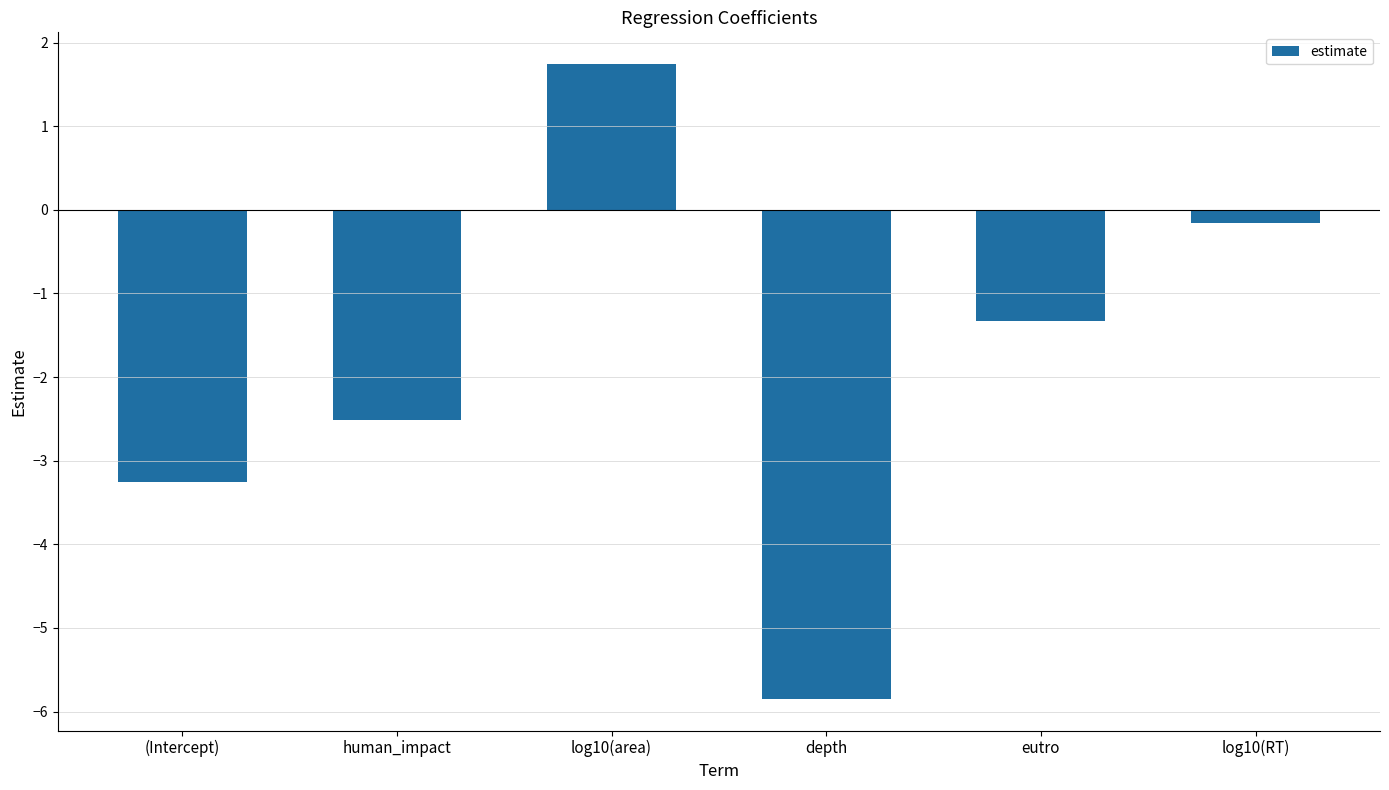

Which category has the highest value across all series?

log10(area)